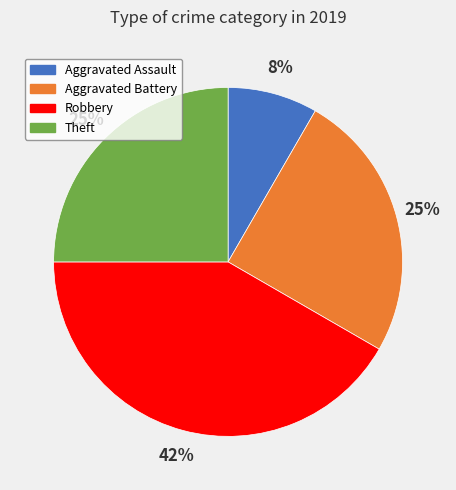

Do Aggravated Battery and Aggravated Assault together represent more than half of the pie?

No